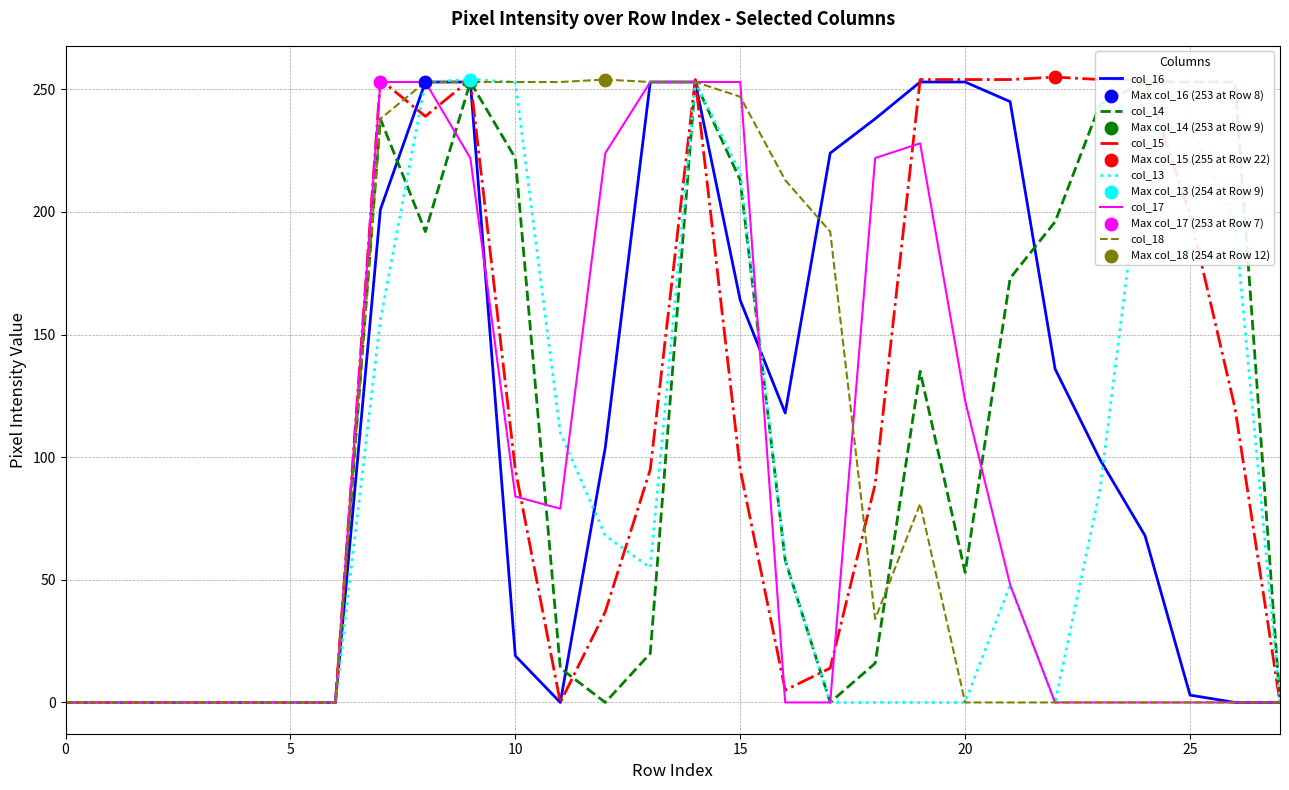

Is the value of col_15 at 0 greater than the value of col_13 at 15?

No